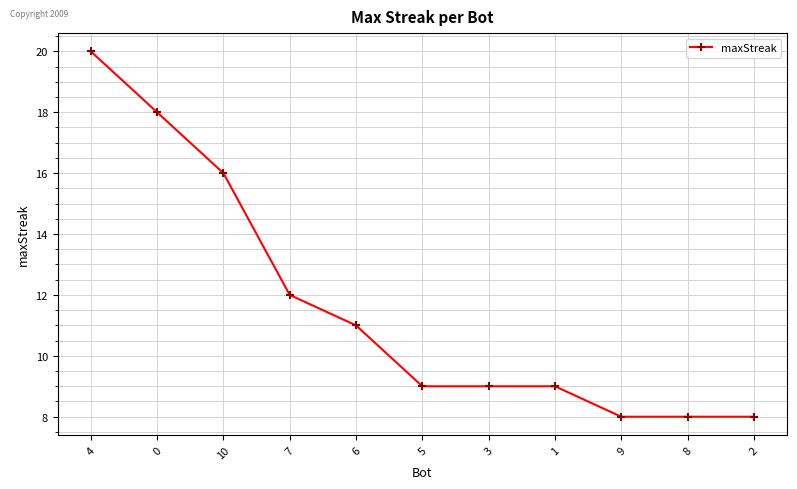

What is the difference between the values at 3 and 7?

3